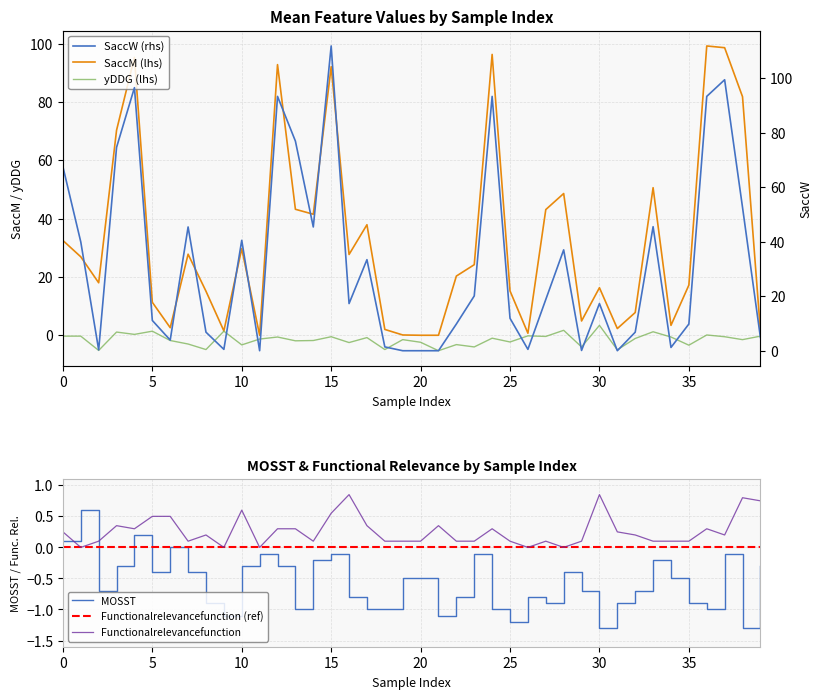

What is the value of the SaccM point at the 40th from the left?

1.5